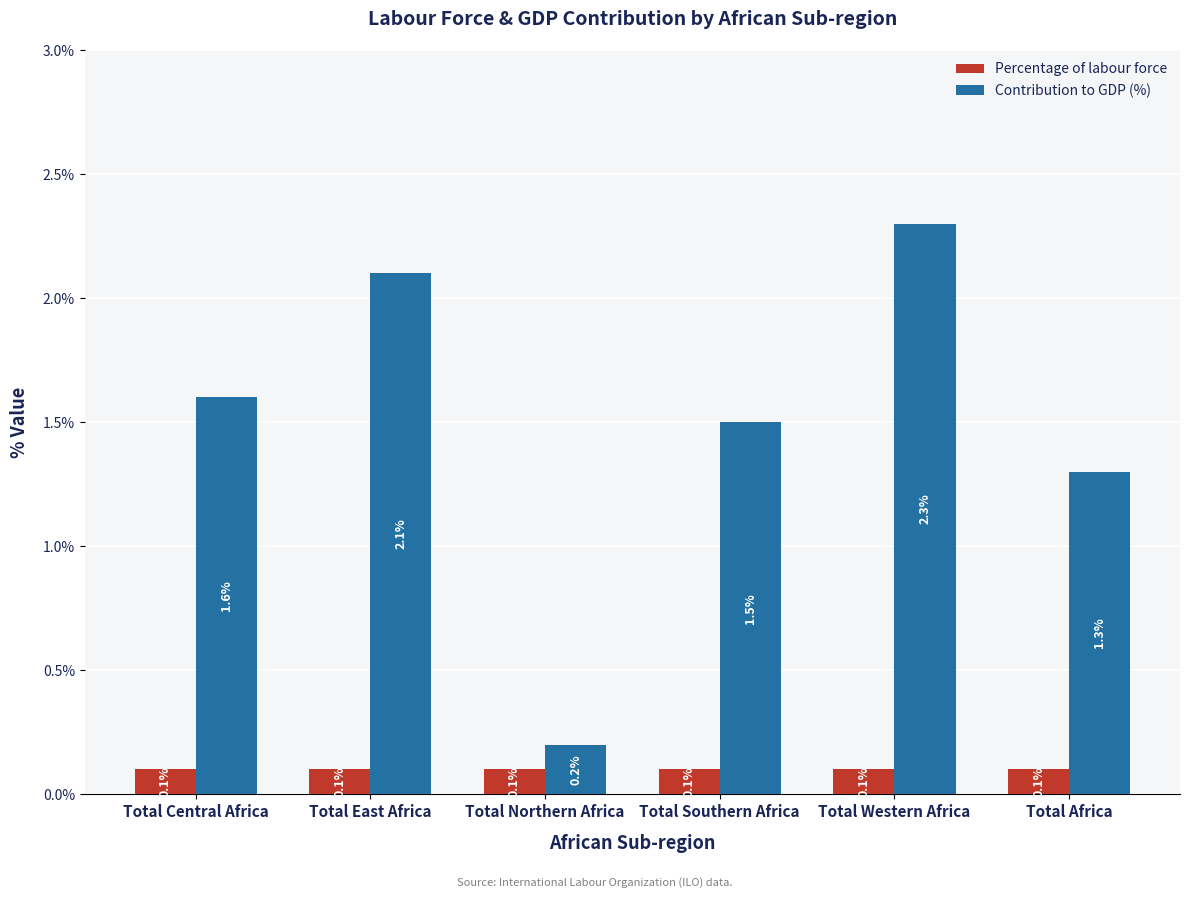

What is the label of the 4th bar from the left?

Total Southern Africa